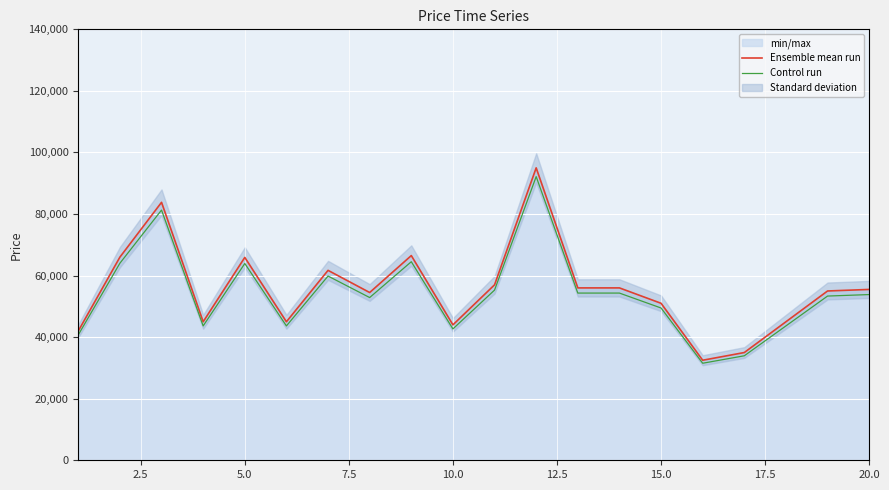

How many data points in Ensemble mean run are above 55500?

9